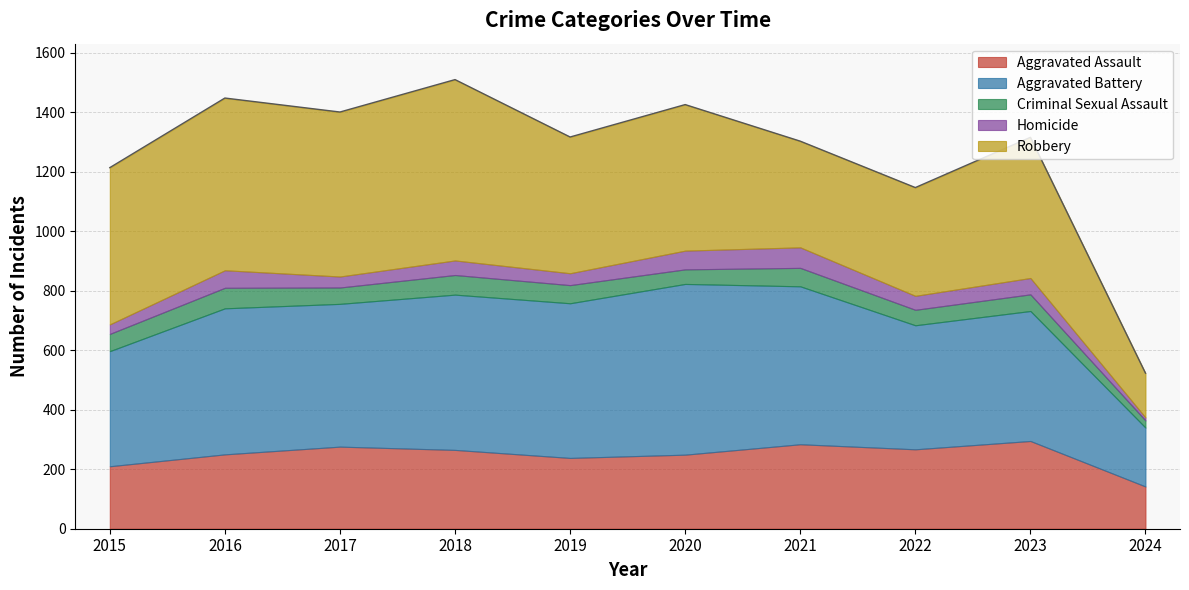

True or false: Robbery and Aggravated Battery intersect in this chart.

True